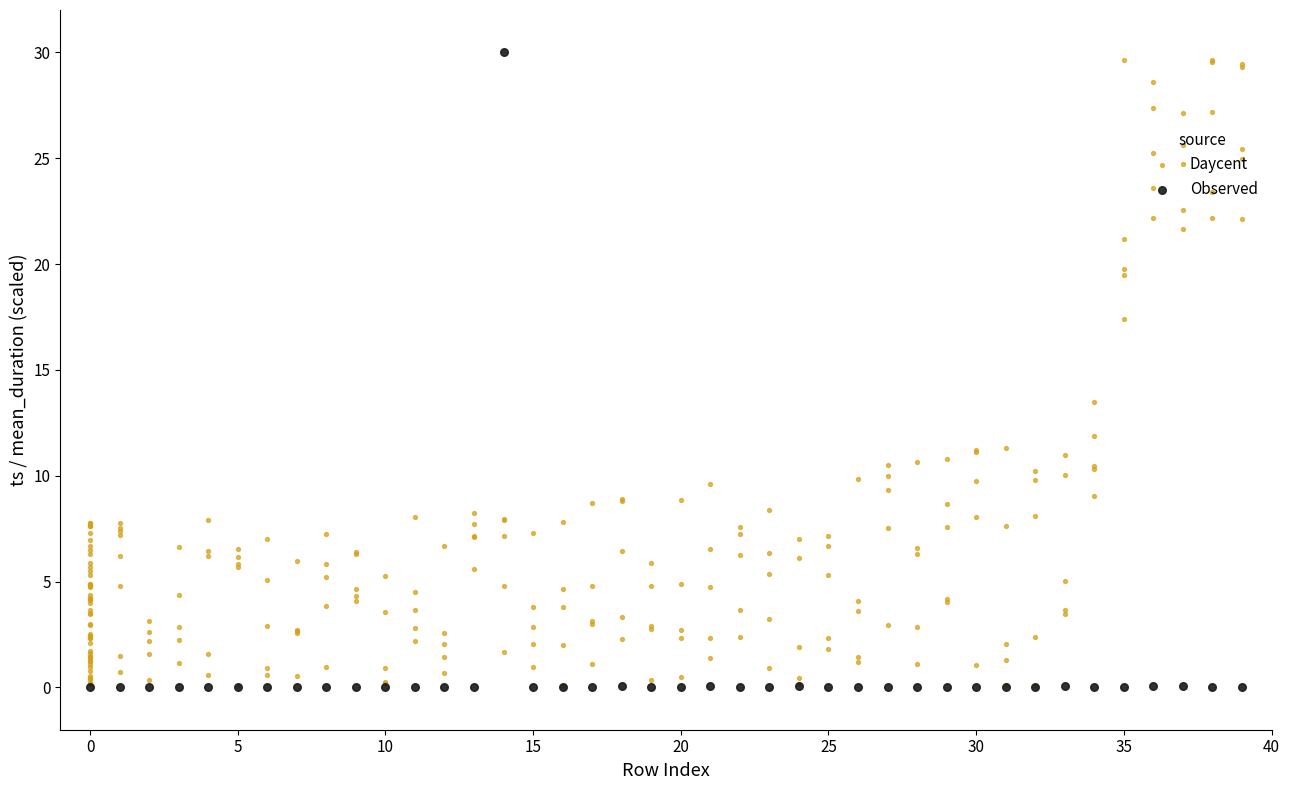

Which has a higher value, 5 or 23?

5